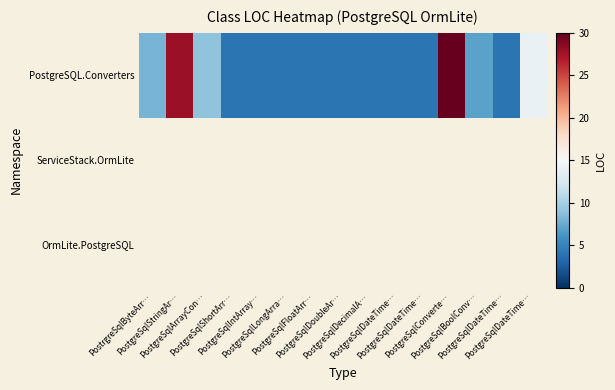

Which series has the largest total across all categories?

PostgreSQL.Converters